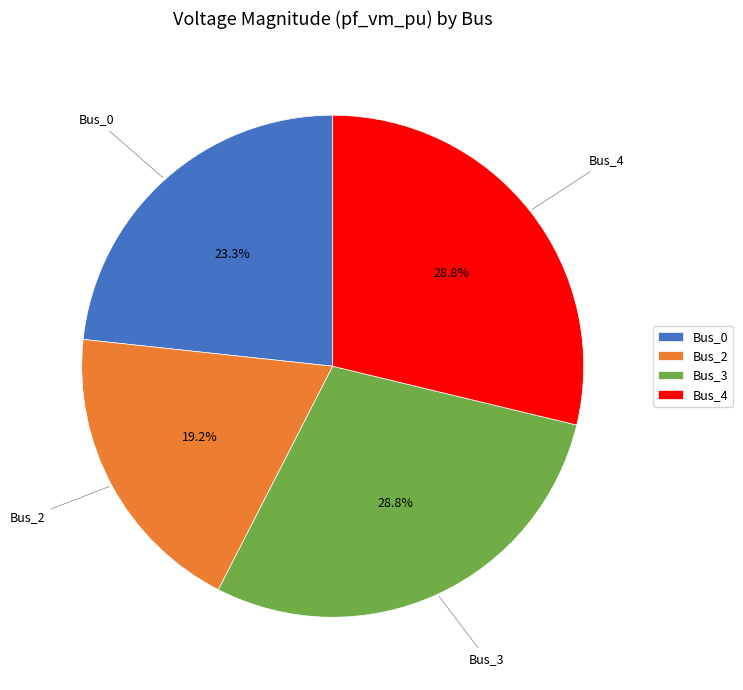

To the nearest percent, what is the average slice percentage?

25%